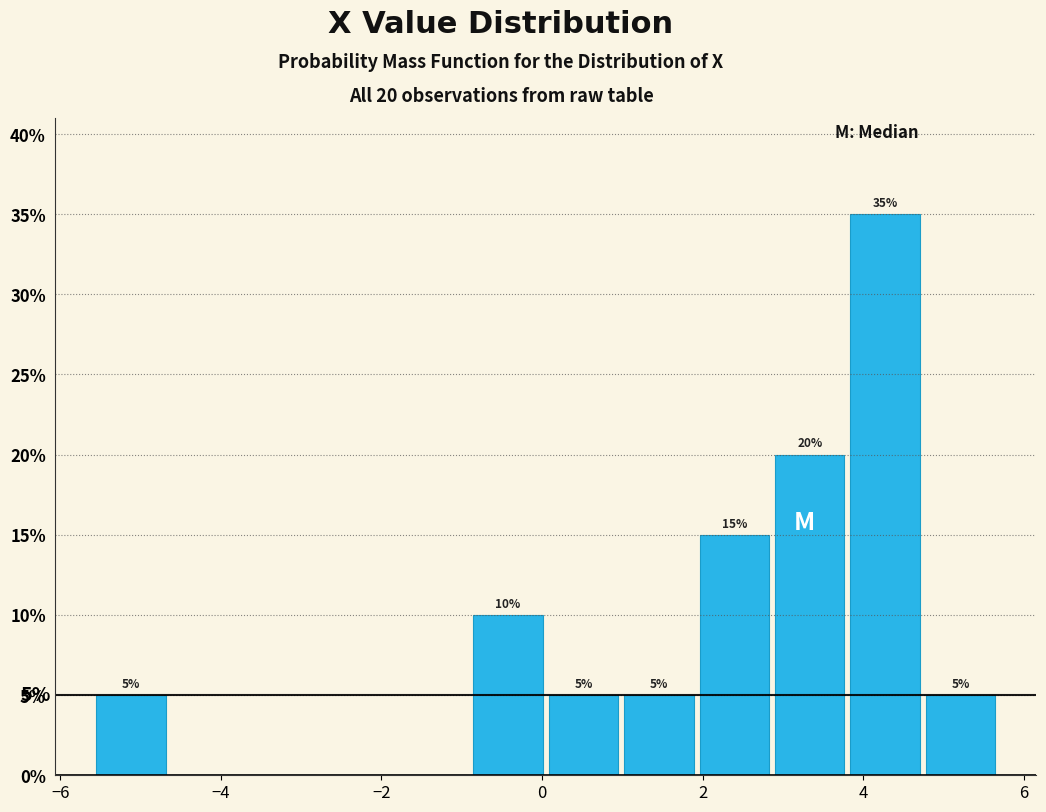

Over which range of the x-axis is the bar tallest?

3.8 to 4.8